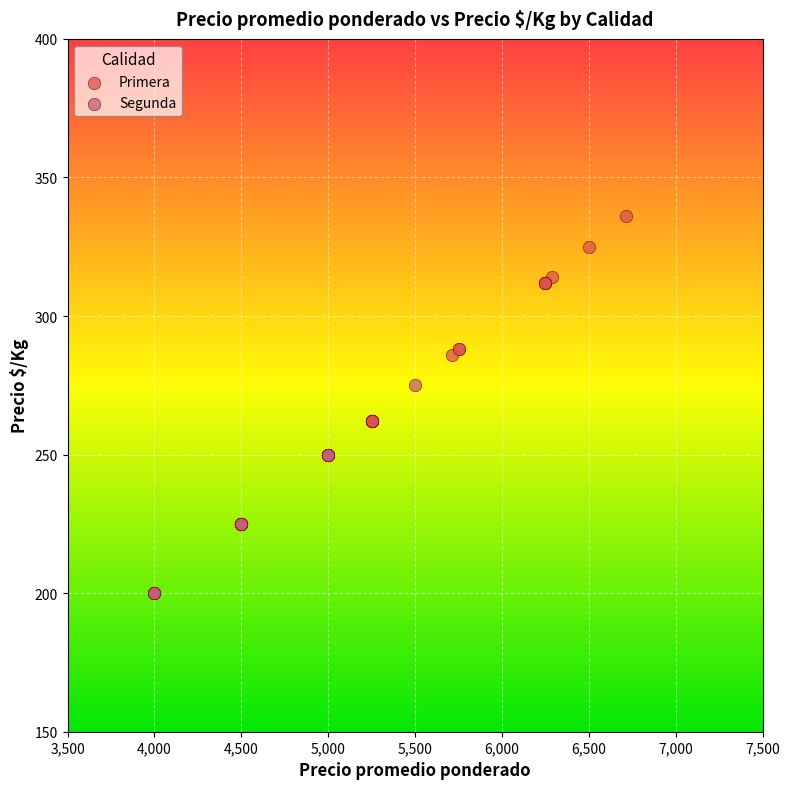

Which series reaches the minimum Y coordinate?

Segunda